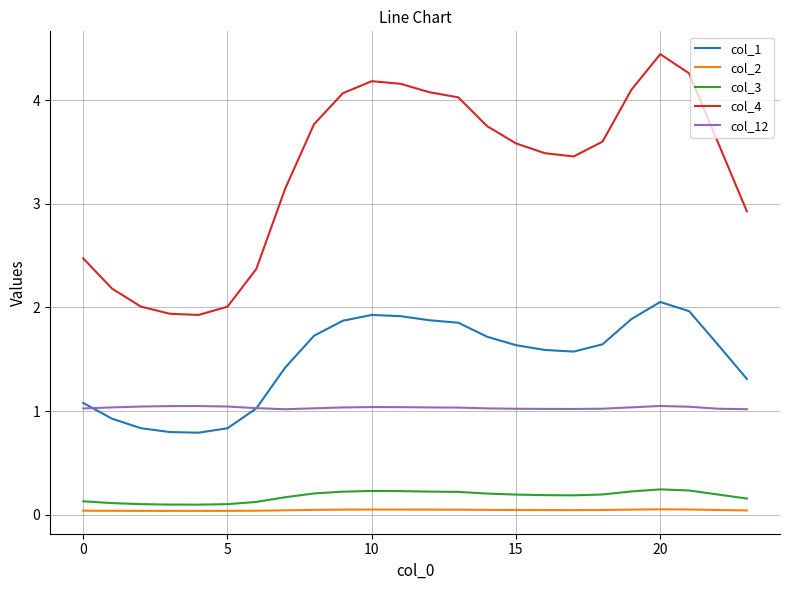

True or false: col_3 and col_12 cross at least once.

False